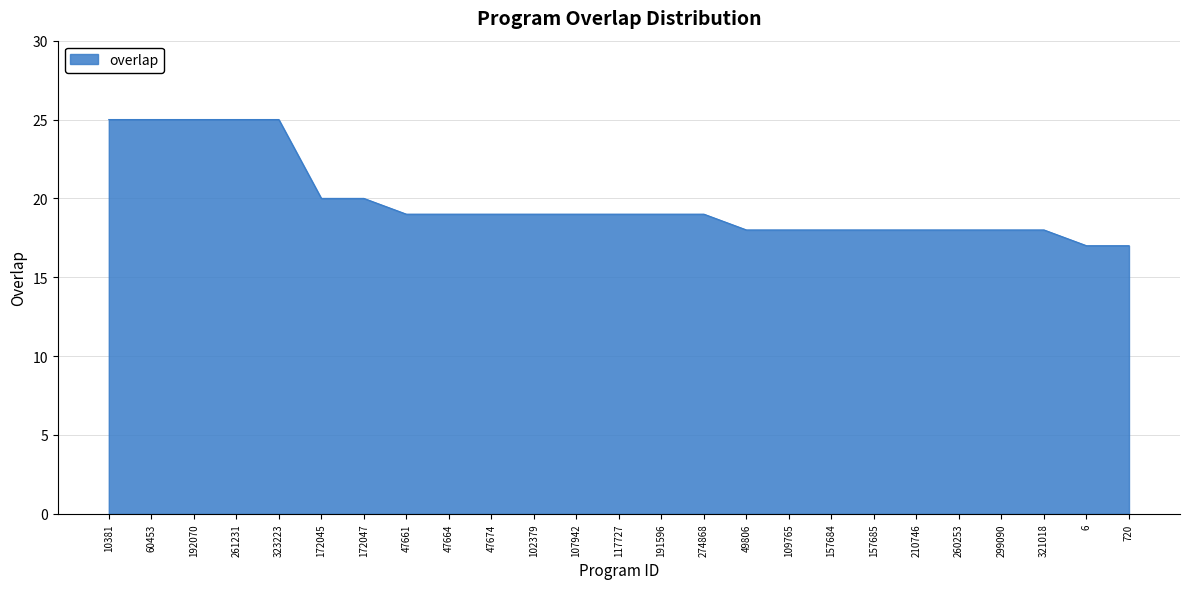

The chart shows a value of 25 at 192070. True or false?

True